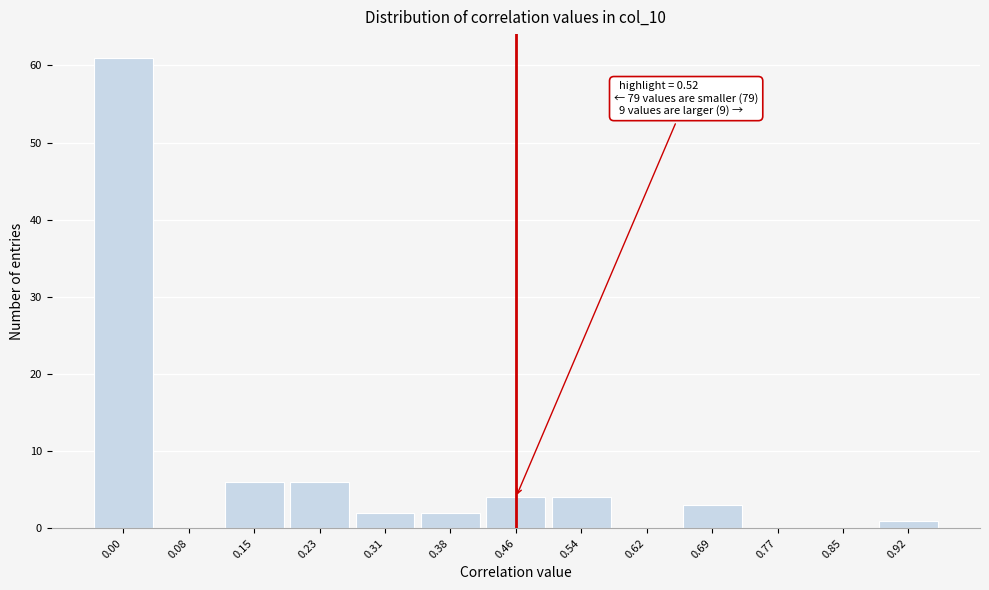

Reading left to right, transcribe all the data shown in this chart.

0.00=61	0.08=0	0.15=6	0.23=6	0.31=2	0.38=2	0.46=4	0.54=4	0.62=0	0.69=3	0.77=0	0.85=0	0.92=1